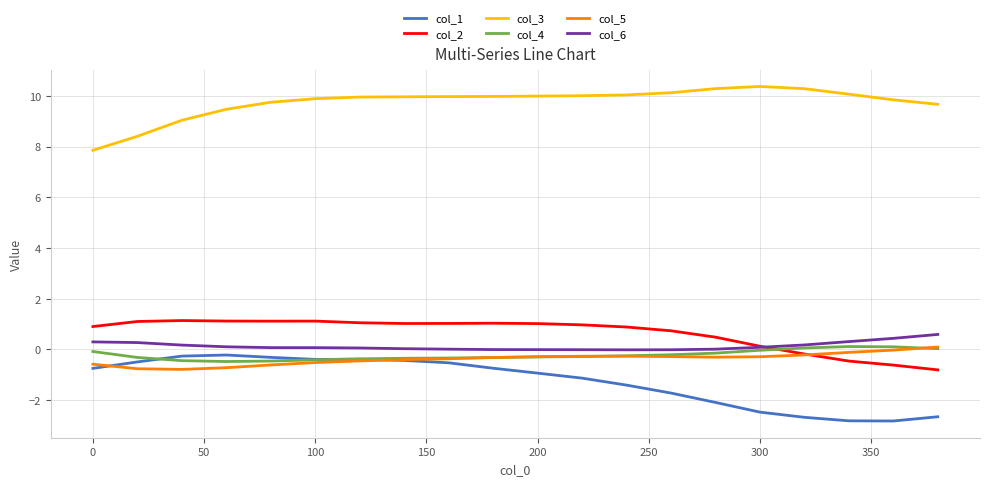

True or false: col_2 and col_3 cross at least once.

False